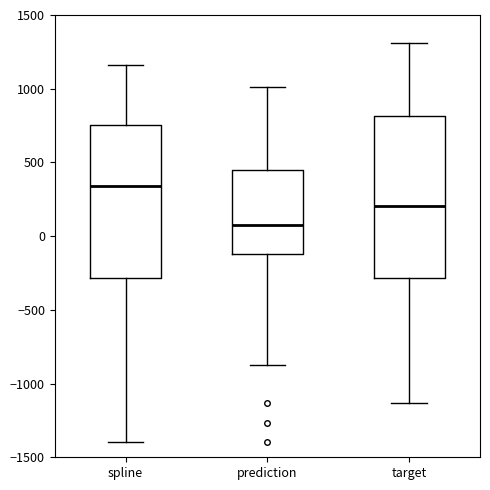

Reading left to right, transcribe this box plot: for each box, give where its median line is, the range the box spans, and where its two whiskers end, as read against the y-axis. The values are not printed on the chart, so give them approximately, as read against the axis.

spline: median 350, box -300 to 750, whiskers -1400 to 1150
prediction: median 50, box -100 to 450, whiskers -900 to 1000
target: median 200, box -300 to 800, whiskers -1150 to 1300